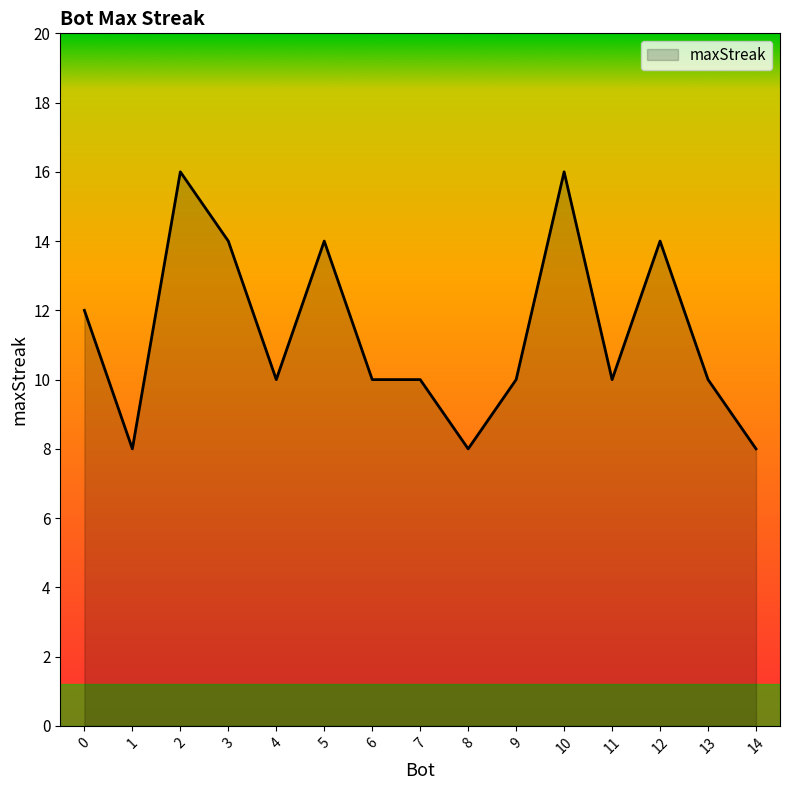

Approximately how many times larger is the value at 7 compared to 6?

1.0